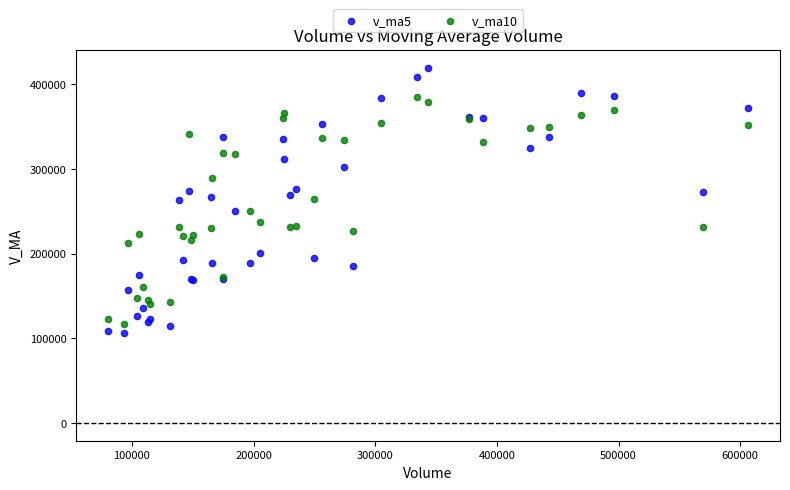

Which series contains the lowest Y value?

v_ma5